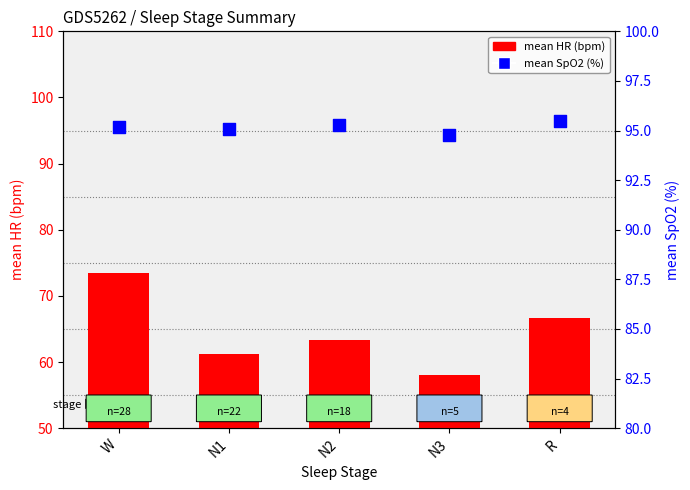

Which series contains the highest Y value?

mean SpO2 (%)